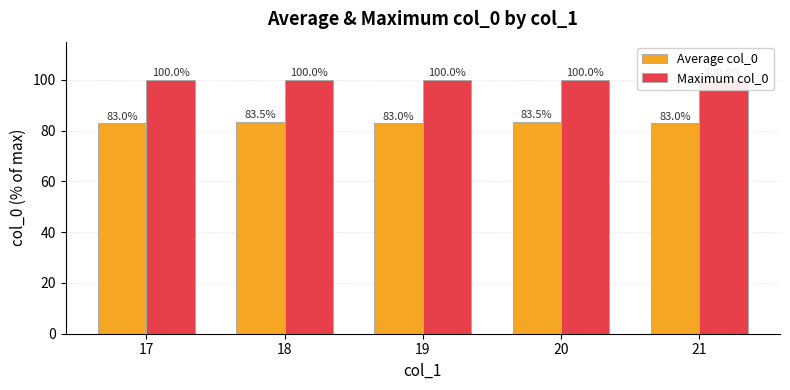

How many groups of bars are there?

5